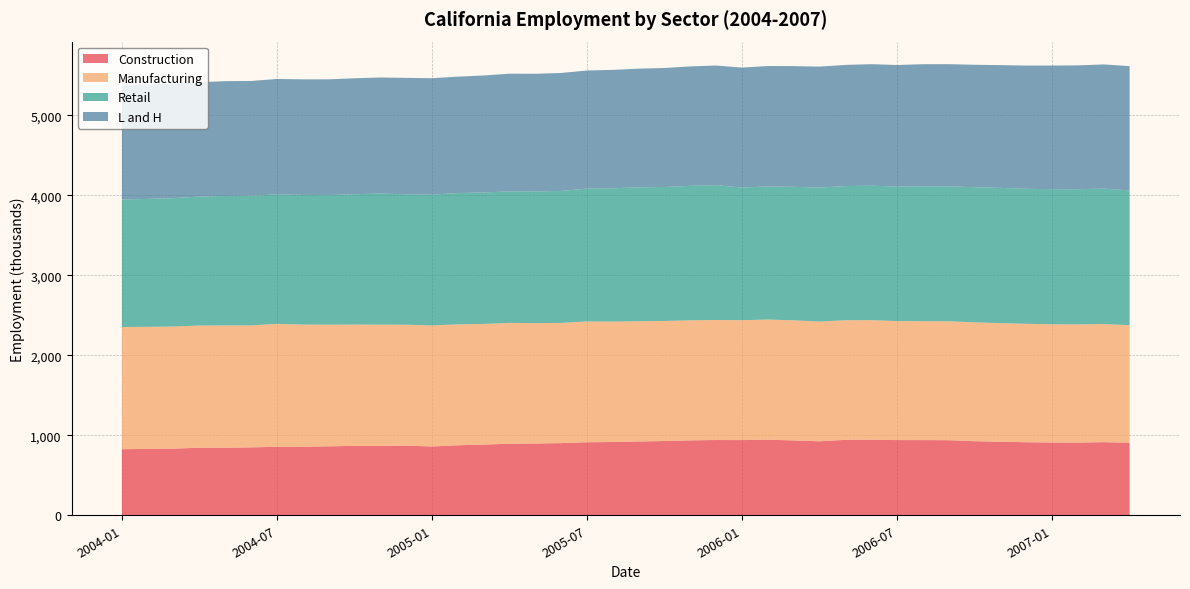

Reading left to right, list all the values displayed in this chart.

Construction: 2004-01=825.6	2004-02=829.2	2004-03=832.8	2004-04=843.9	2004-05=844.5	2004-06=848.5	2004-07=855.8	2004-08=856.8	2004-09=861.7	2004-10=867.3	2004-11=866.8	2004-12=870.9	2005-01=859.4	2005-02=875.0	2005-03=883.3	2005-04=894.1	2005-05=896.8	2005-06=901.8	2005-07=912.9	2005-08=915.5	2005-09=922.2	2005-10=927.9	2005-11=936.0	2005-12=940.5	2006-01=939.4	2006-02=944.8	2006-03=935.0	2006-04=924.4	2006-05=942.5	2006-06=945.1	2006-07=939.4	2006-08=939.5	2006-09=938.1	2006-10=925.7	2006-11=918.5	2006-12=913.0	2007-01=909.5	2007-02=908.5	2007-03=913.7	2007-04=906.2
Manufacturing: 2004-01=1527.1	2004-02=1525.4	2004-03=1525.5	2004-04=1527.0	2004-05=1527.7	2004-06=1524.1	2004-07=1535.9	2004-08=1526.3	2004-09=1519.6	2004-10=1515.8	2004-11=1514.9	2004-12=1510.4	2005-01=1512.7	2005-02=1511.0	2005-03=1507.6	2005-04=1509.9	2005-05=1504.5	2005-06=1502.1	2005-07=1509.4	2005-08=1505.1	2005-09=1502.5	2005-10=1500.0	2005-11=1500.3	2005-12=1500.0	2006-01=1498.6	2006-02=1500.8	2006-03=1501.1	2006-04=1496.4	2006-05=1494.9	2006-06=1493.0	2006-07=1487.2	2006-08=1485.5	2006-09=1486.3	2006-10=1484.7	2006-11=1482.7	2006-12=1479.7	2007-01=1477.2	2007-02=1477.1	2007-03=1476.1	2007-04=1469.0
Retail: 2004-01=1593.2	2004-02=1599.0	2004-03=1604.8	2004-04=1612.1	2004-05=1617.7	2004-06=1620.0	2004-07=1618.9	2004-08=1620.2	2004-09=1619.4	2004-10=1629.2	2004-11=1637.8	2004-12=1630.4	2005-01=1634.2	2005-02=1640.8	2005-03=1643.1	2005-04=1643.8	2005-05=1645.5	2005-06=1649.5	2005-07=1659.1	2005-08=1665.6	2005-09=1673.6	2005-10=1674.6	2005-11=1680.4	2005-12=1684.3	2006-01=1657.7	2006-02=1663.4	2006-03=1668.0	2006-04=1674.3	2006-05=1676.3	2006-06=1680.2	2006-07=1681.5	2006-08=1686.4	2006-09=1687.4	2006-10=1689.0	2006-11=1690.1	2006-12=1686.8	2007-01=1688.1	2007-02=1688.8	2007-03=1692.0	2007-04=1684.1
L and H: 2004-01=1426.9	2004-02=1430.2	2004-03=1433.0	2004-04=1427.7	2004-05=1435.1	2004-06=1434.5	2004-07=1441.4	2004-08=1444.2	2004-09=1446.9	2004-10=1448.6	2004-11=1451.0	2004-12=1454.0	2005-01=1455.4	2005-02=1454.3	2005-03=1461.7	2005-04=1470.3	2005-05=1470.3	2005-06=1473.8	2005-07=1476.4	2005-08=1479.5	2005-09=1482.8	2005-10=1486.8	2005-11=1492.6	2005-12=1495.4	2006-01=1498.5	2006-02=1505.1	2006-03=1508.5	2006-04=1511.5	2006-05=1514.1	2006-06=1518.6	2006-07=1518.6	2006-08=1525.3	2006-09=1525.2	2006-10=1530.1	2006-11=1533.8	2006-12=1540.0	2007-01=1544.8	2007-02=1547.6	2007-03=1552.1	2007-04=1553.1